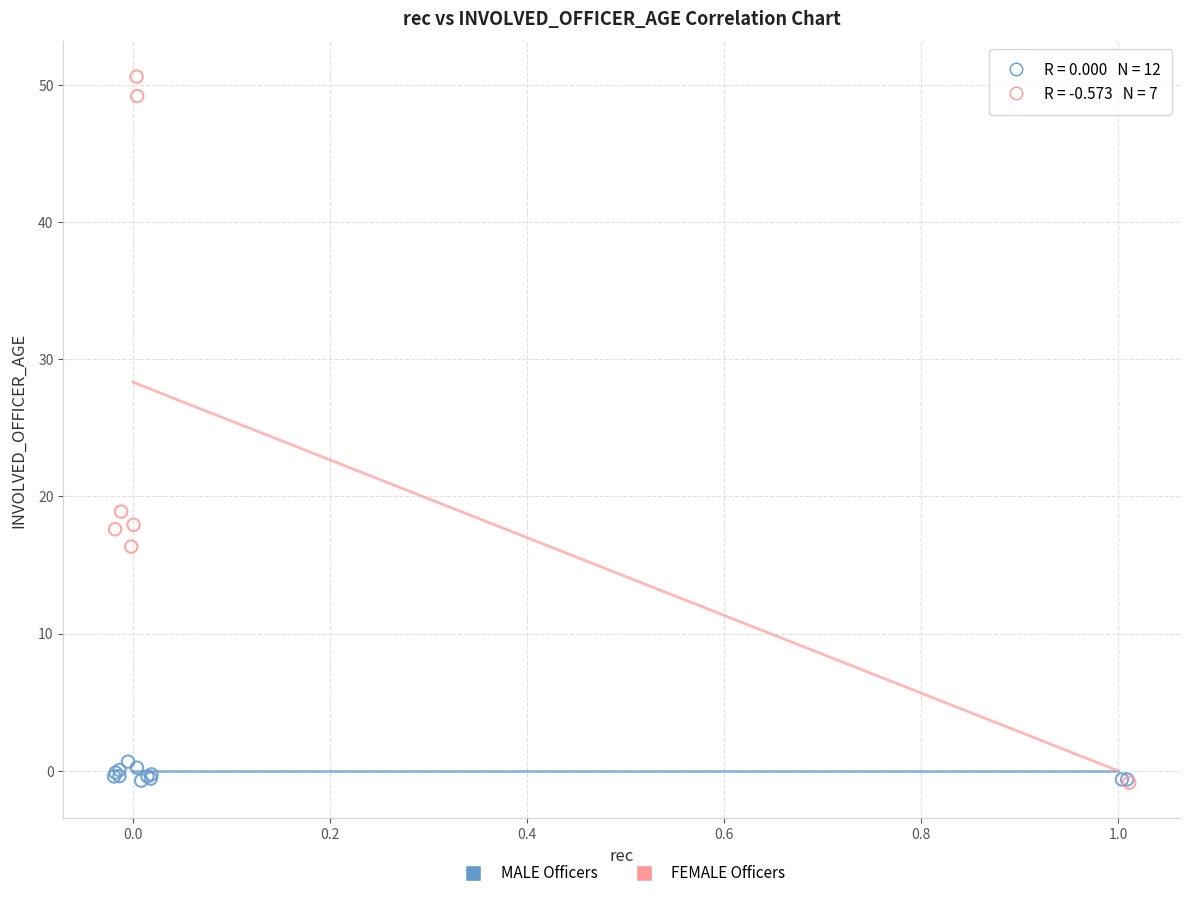

Which series reaches the maximum Y coordinate?

FEMALE Officers